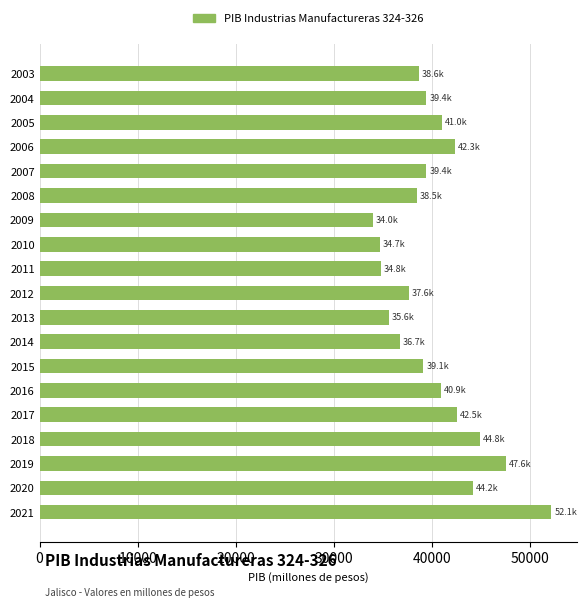

Read the value at 2004.

39418.9